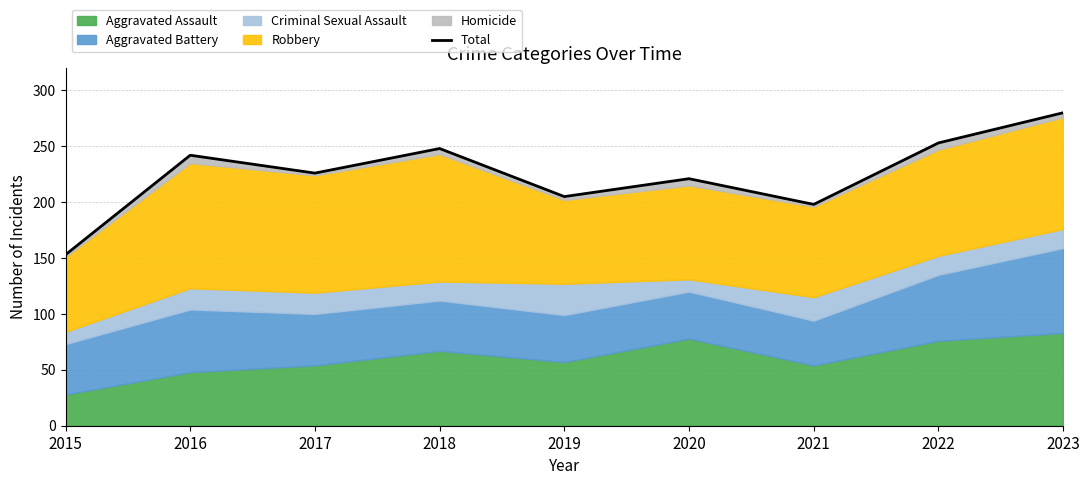

True or false: the data has more than 0 interior local peaks.

True